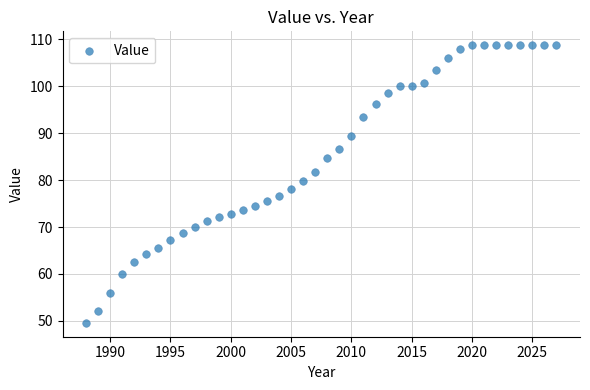

What is the range of Y values (max minus min)?

59.1